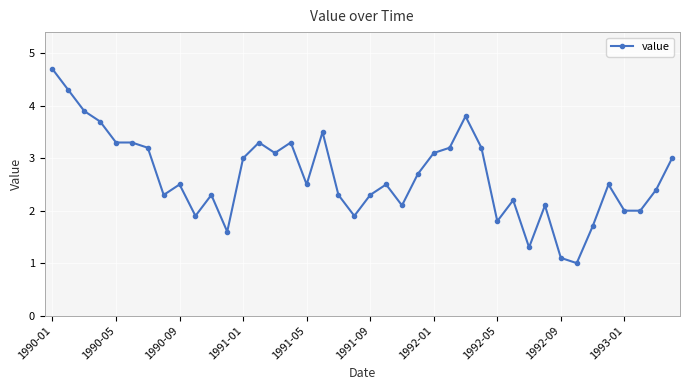

What is the value of the 36th point from the left?

2.5